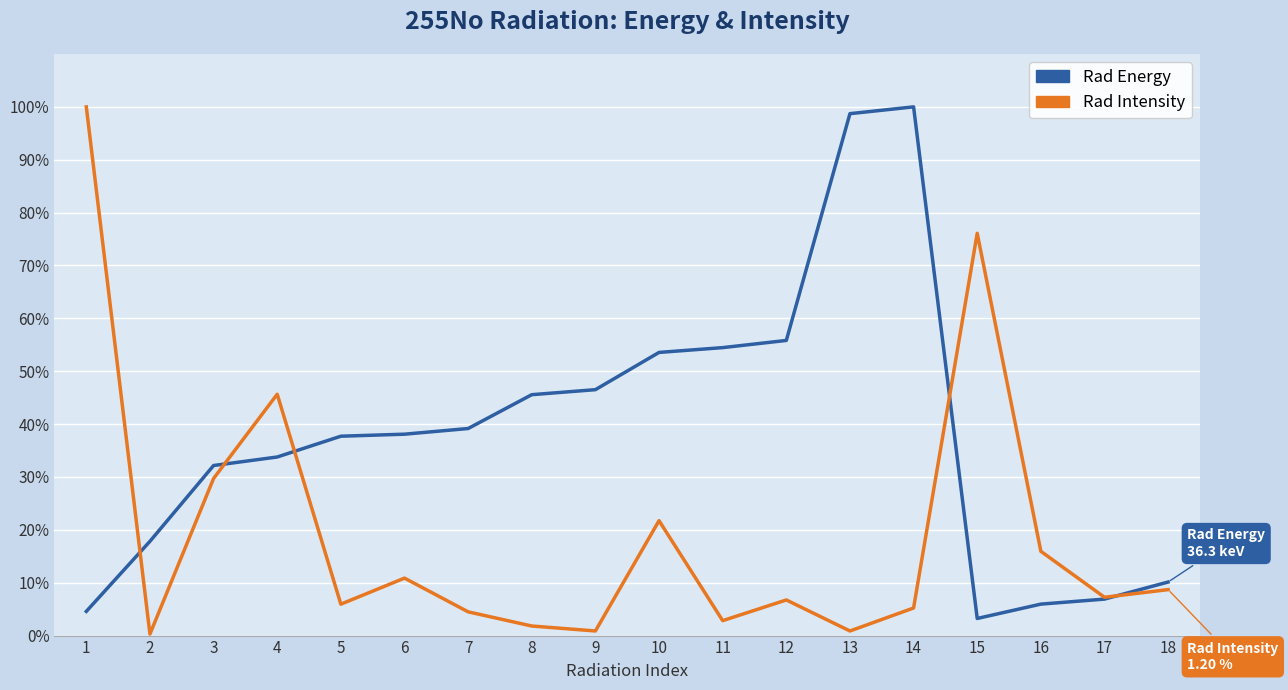

What is the spread (max minus min) of values at 10?

31.8